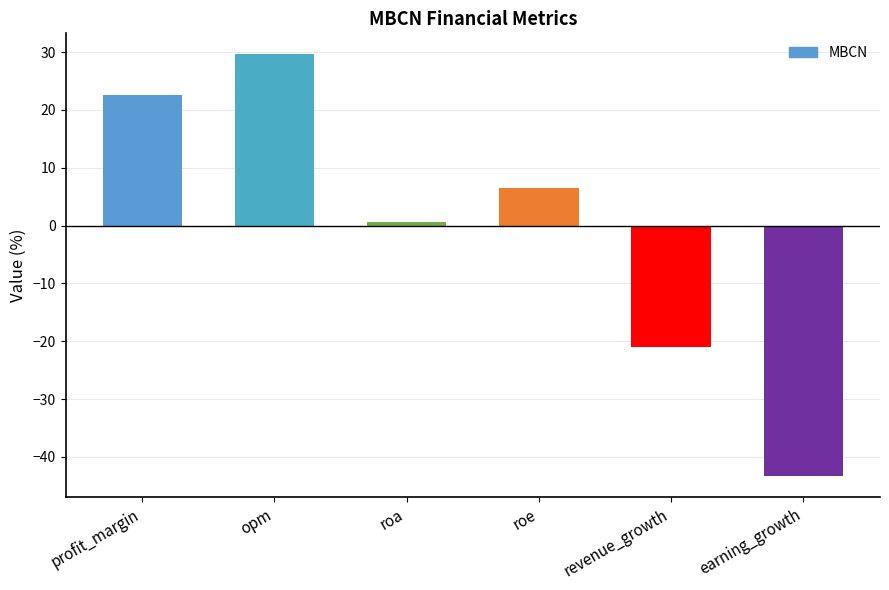

At which label does the data first exceed 6?

profit_margin